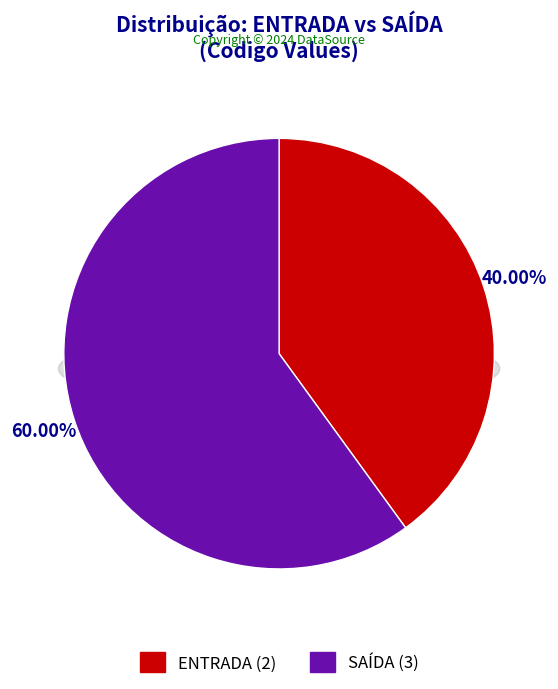

Is the sum of ENTRADA and SAÍDA greater than half?

Yes